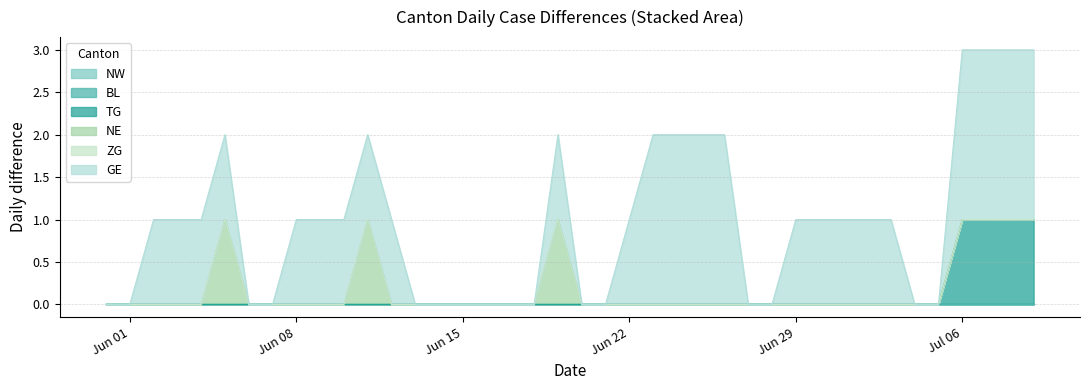

What is the greatest value displayed?

2